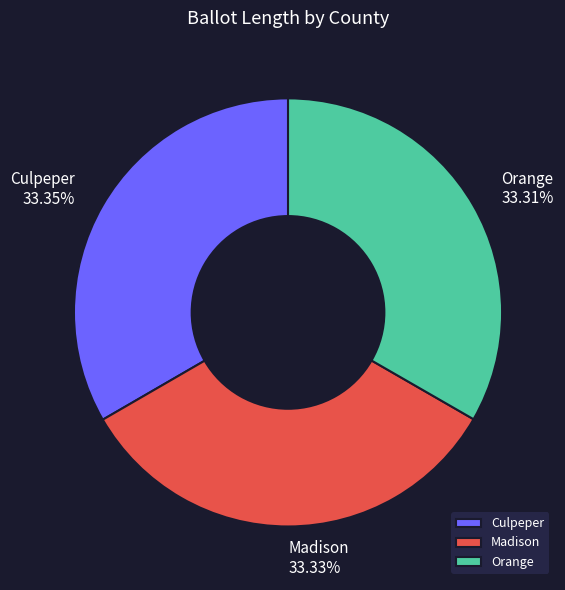

What is the total percentage of Madison and Orange?

66.6%